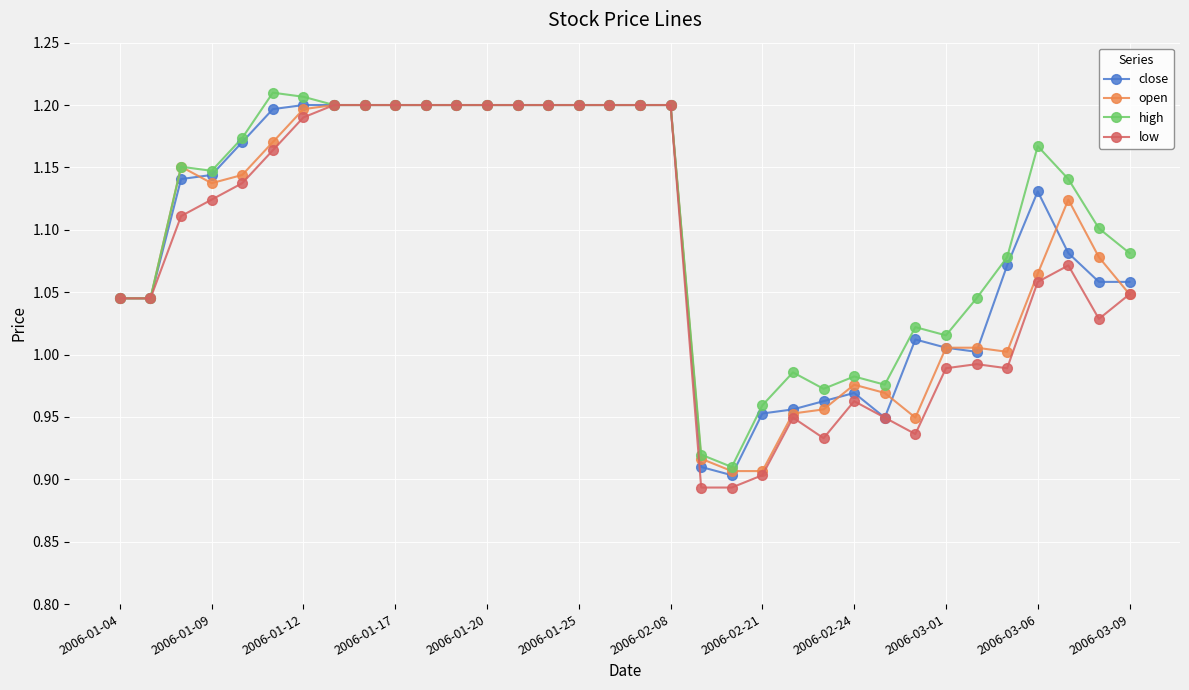

True or false: low has more than 2 points higher than both neighbors.

True